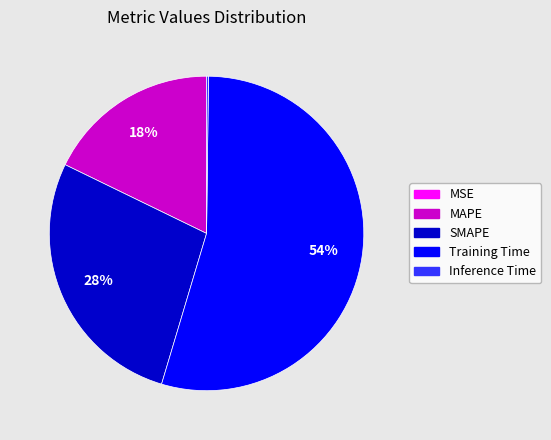

Which category has the biggest portion of the pie?

Training Time